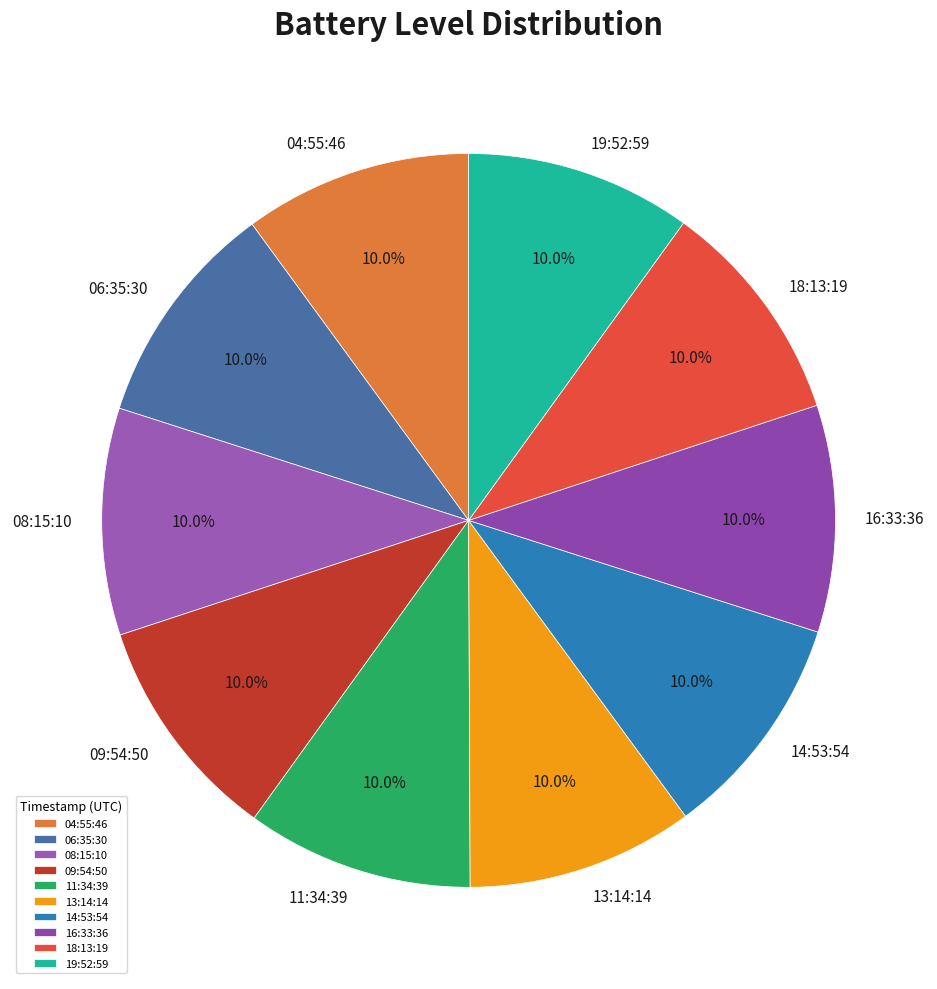

Approximately how many times larger is the value at 18:13:19 compared to 11:34:39?

1.0